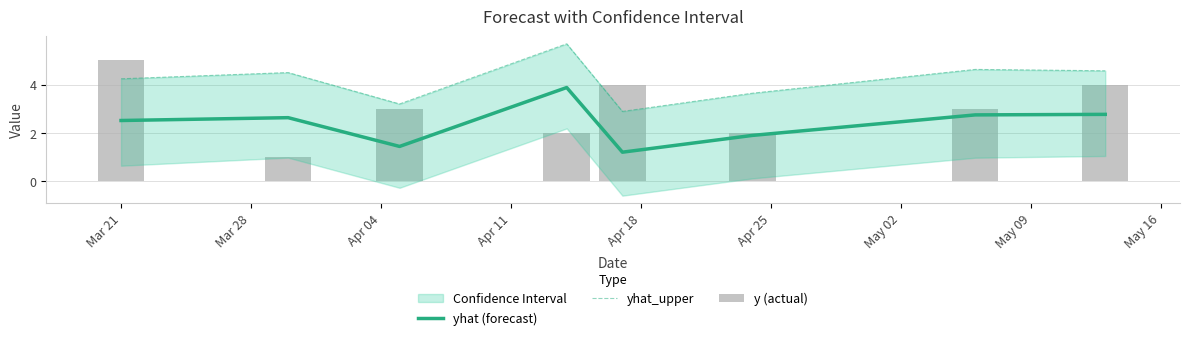

What is the sum of all y (actual) values?

24.0